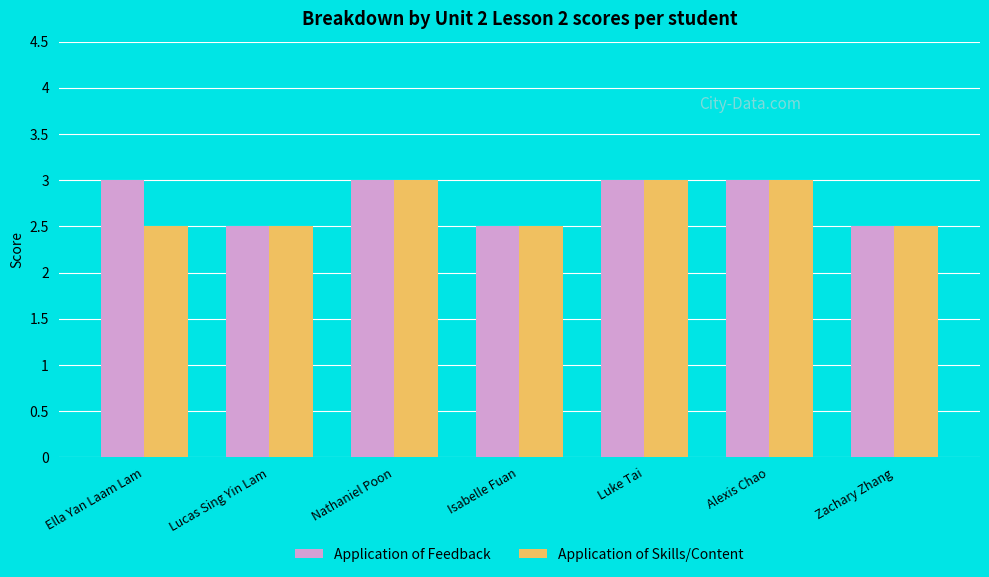

What is the minimum value shown in the chart?

2.5